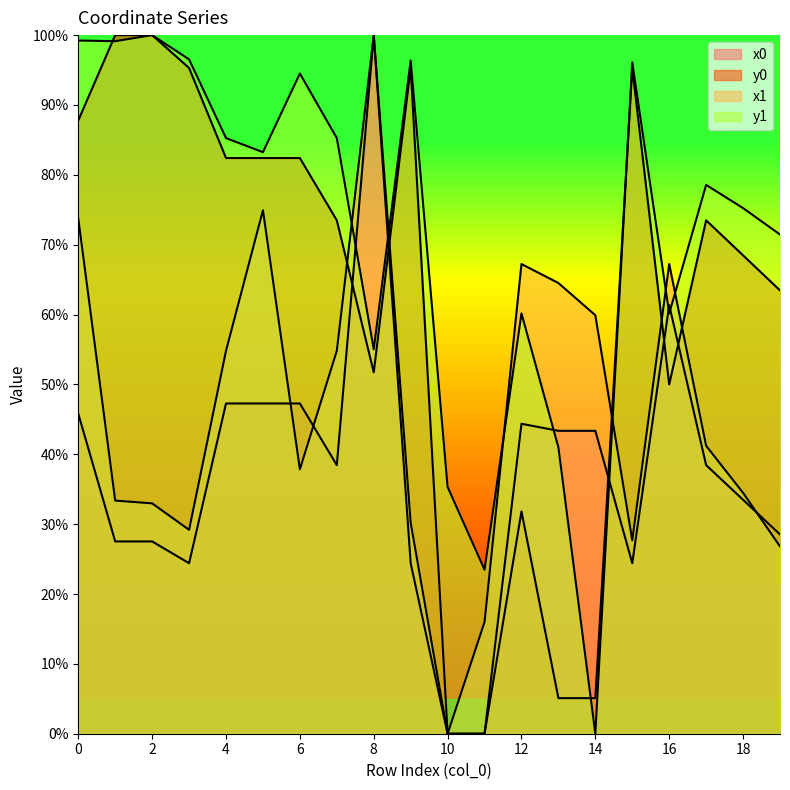

What is the difference between the y0 values at 1 and 5?

17.6